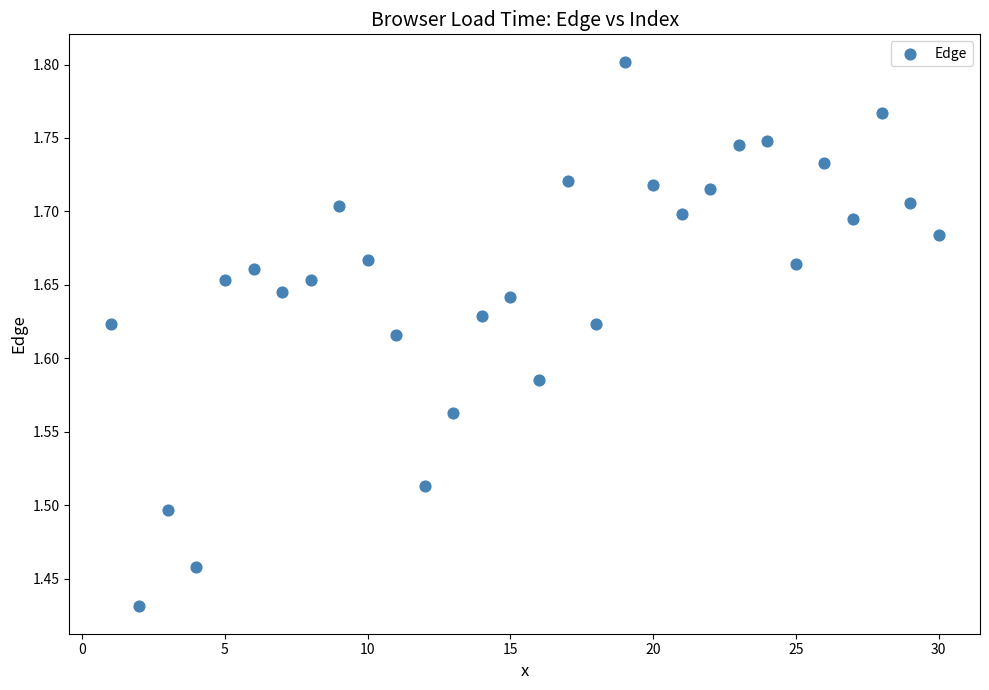

What is the range of Y values (max minus min)?

0.4